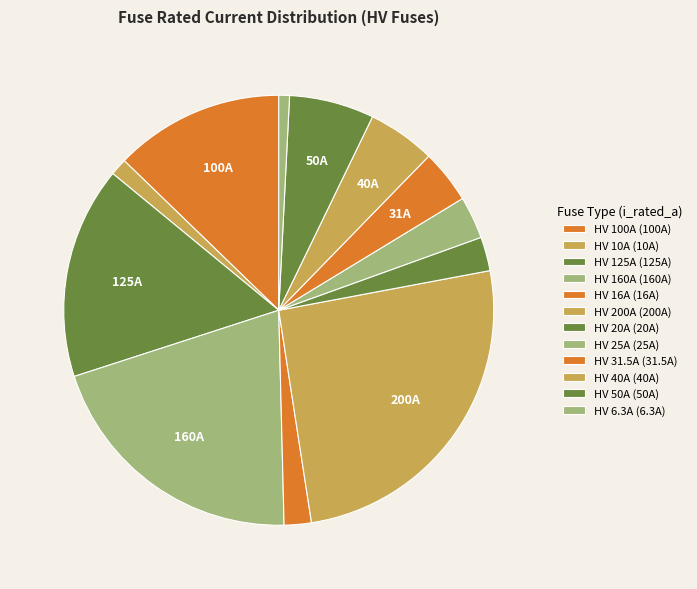

Does HV 10A account for over 50% of the chart?

No